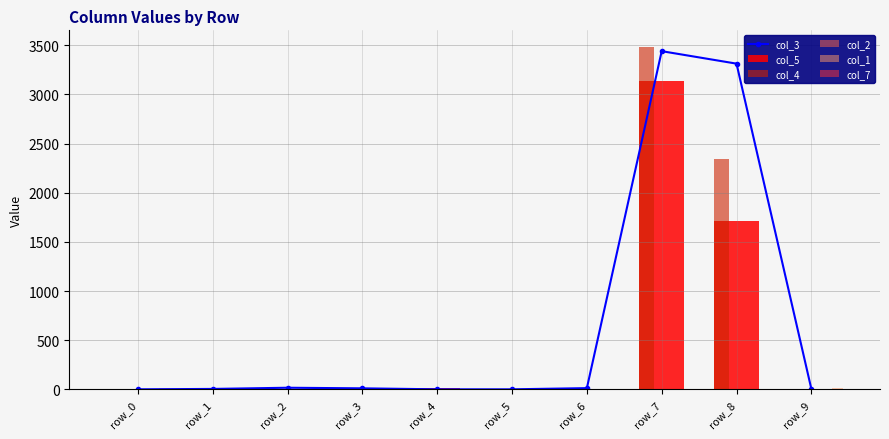

Reading left to right, list all the values displayed in this chart.

col_3: row_0=0	row_1=4	row_2=16	row_3=10	row_4=0	row_5=0	row_6=12	row_7=3440	row_8=3313	row_9=4
col_5: row_0=5	row_1=6	row_2=6	row_3=14	row_4=17	row_5=2	row_6=0	row_7=3141	row_8=1715	row_9=5
col_4: row_0=6	row_1=2	row_2=8	row_3=16	row_4=0	row_5=0	row_6=8	row_7=3478	row_8=2341	row_9=2
col_2: row_0=0	row_1=11	row_2=8	row_3=9	row_4=0	row_5=0	row_6=0	row_7=4	row_8=0	row_9=5
col_1: row_0=11	row_1=0	row_2=2	row_3=8	row_4=7	row_5=0	row_6=2	row_7=0	row_8=0	row_9=11
col_7: row_0=0	row_1=0	row_2=1	row_3=4	row_4=8	row_5=0	row_6=0	row_7=4	row_8=0	row_9=7